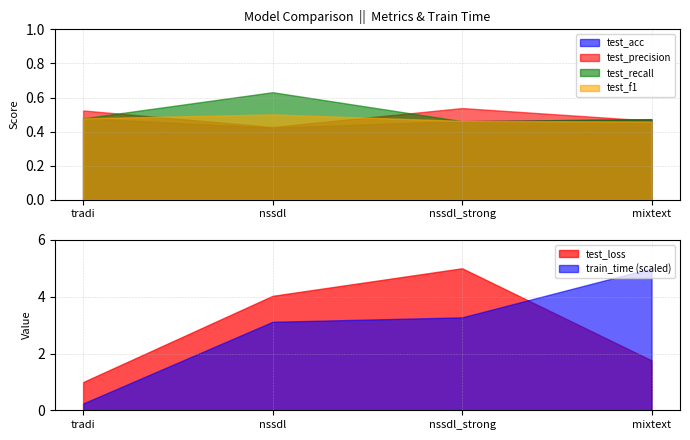

The value of test_recall at nssdl is 0.4. True or false?

False